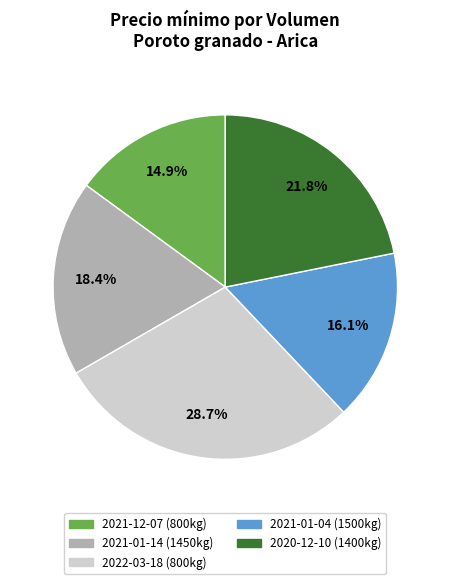

Does any single category account for the majority?

No